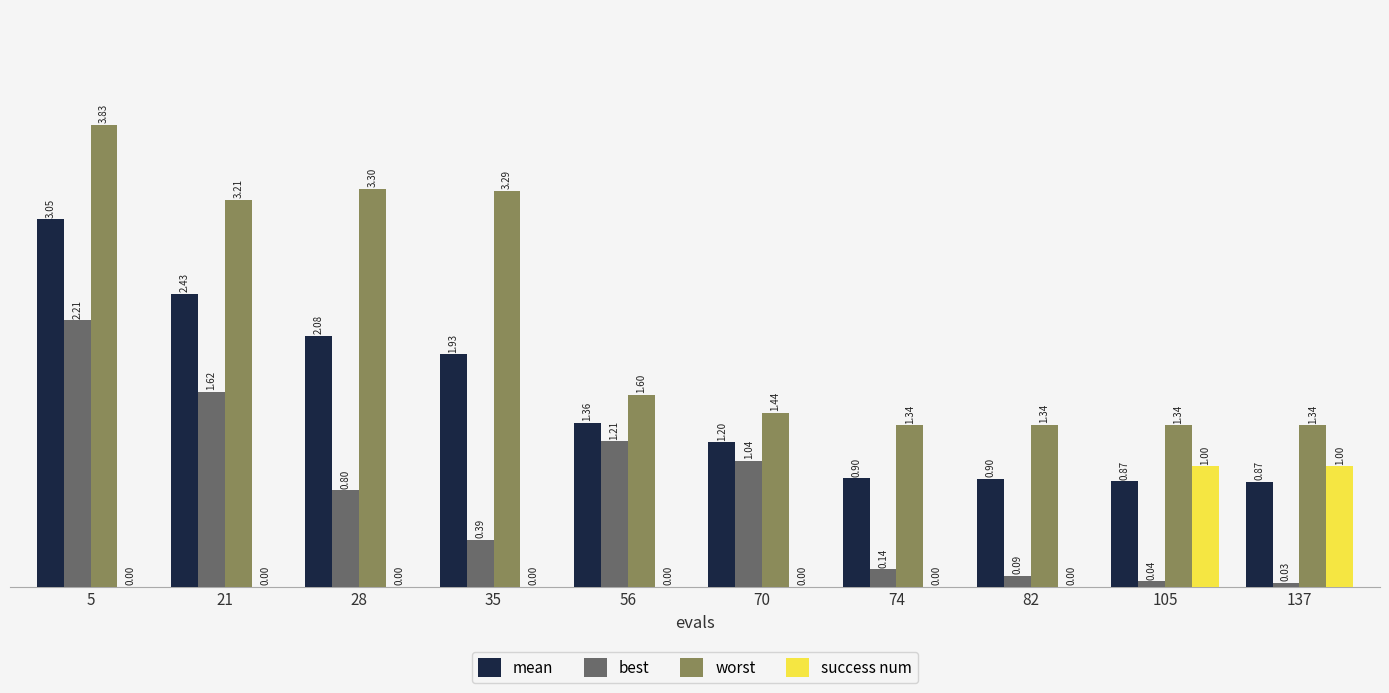

Which series changed the most between 35 and 74?

worst